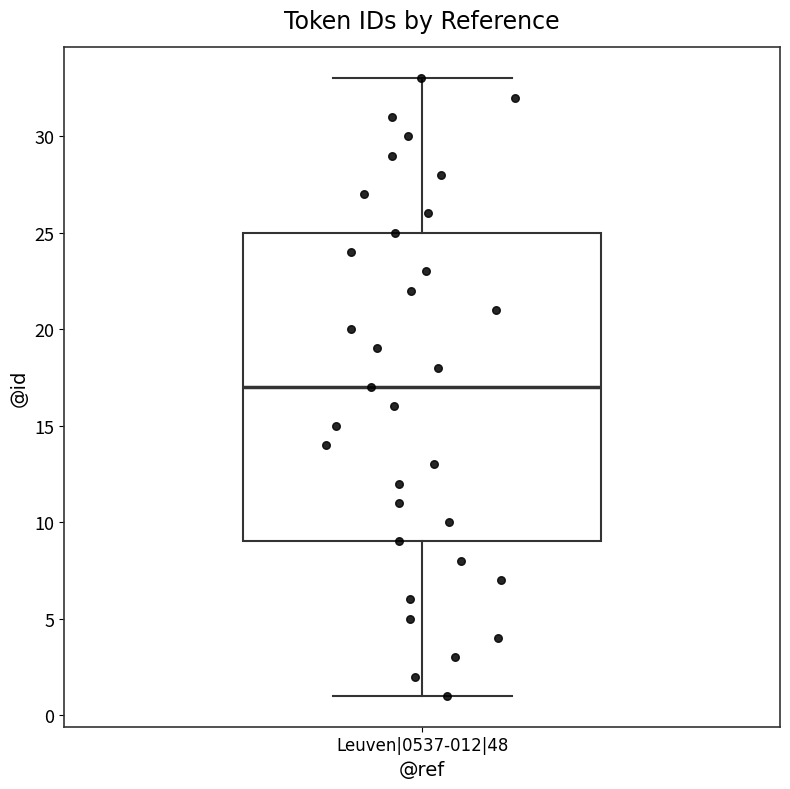

Transcribe this box plot: give where the median line is, the range the box spans, and where the two whiskers end, as read against the y-axis. The values are not printed on the chart, so give them approximately, as read against the axis.

median 17, box 9 to 25, whiskers 1 to 33